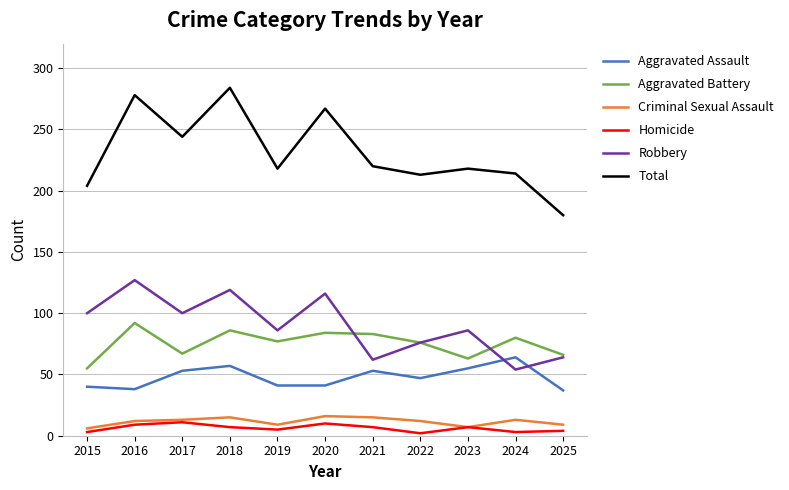

What are all the series names shown in the legend?

Aggravated Assault, Aggravated Battery, Criminal Sexual Assault, Homicide, Robbery, Total